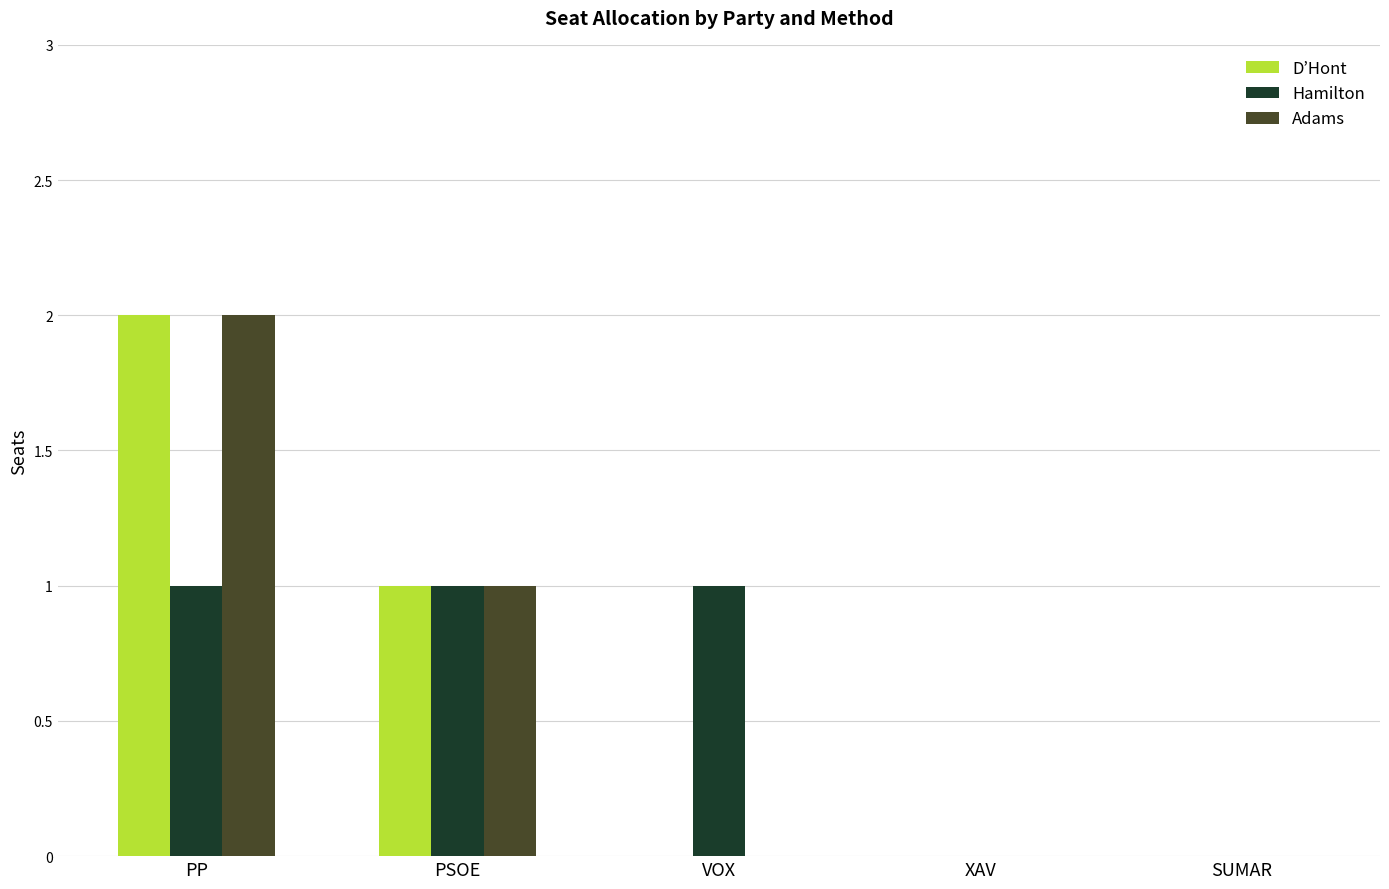

The Hamilton series shows 0 at SUMAR. True or false?

True